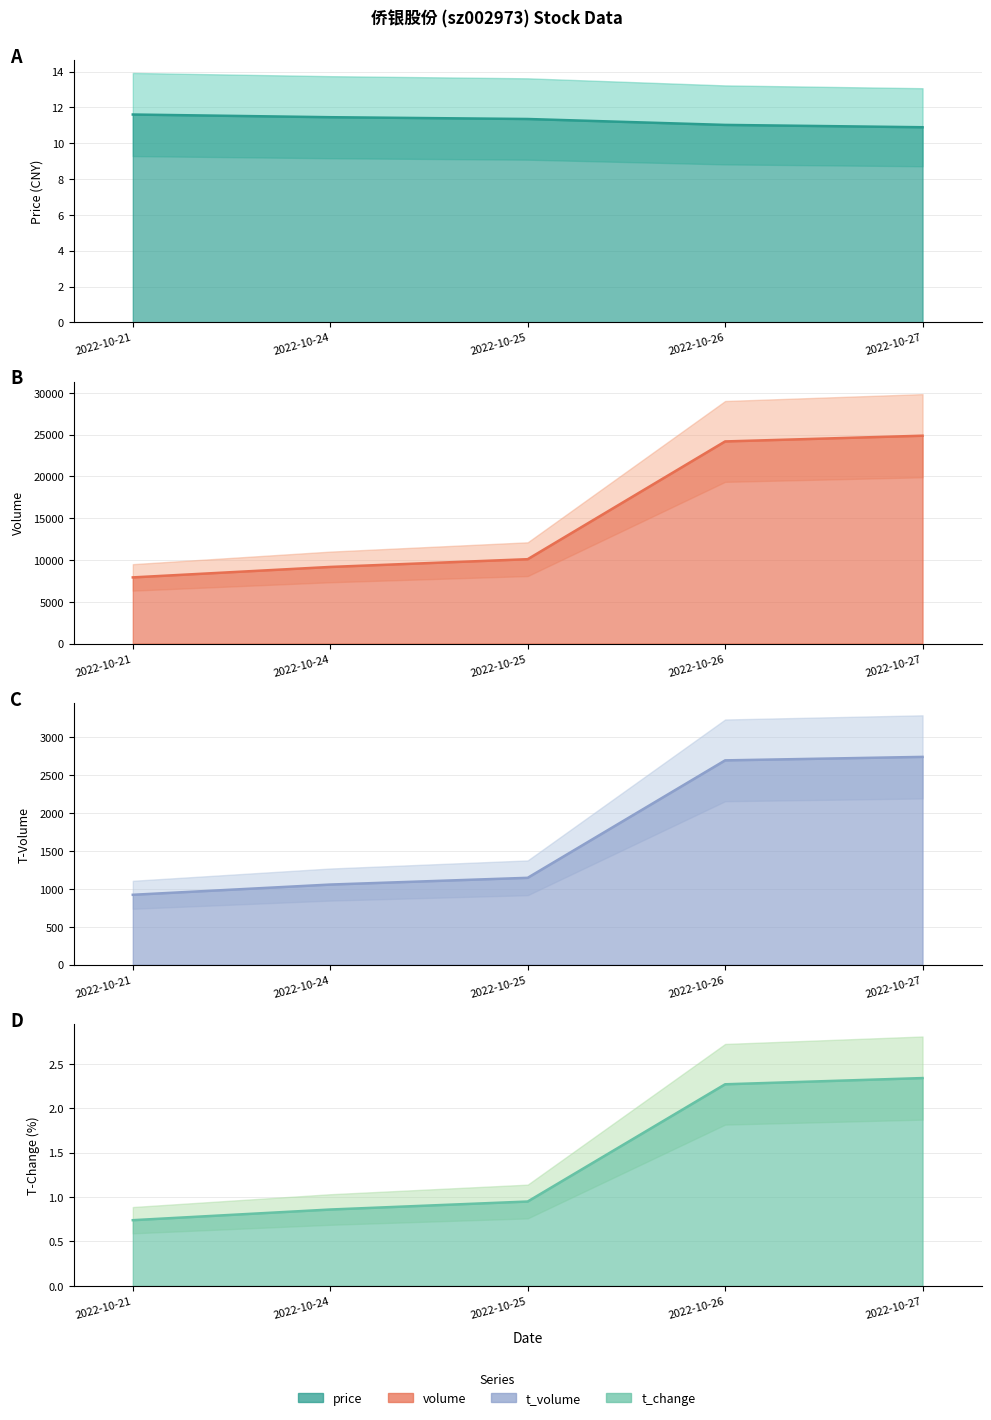

What is the value of the t_change point at the 4th from the left?

2.3